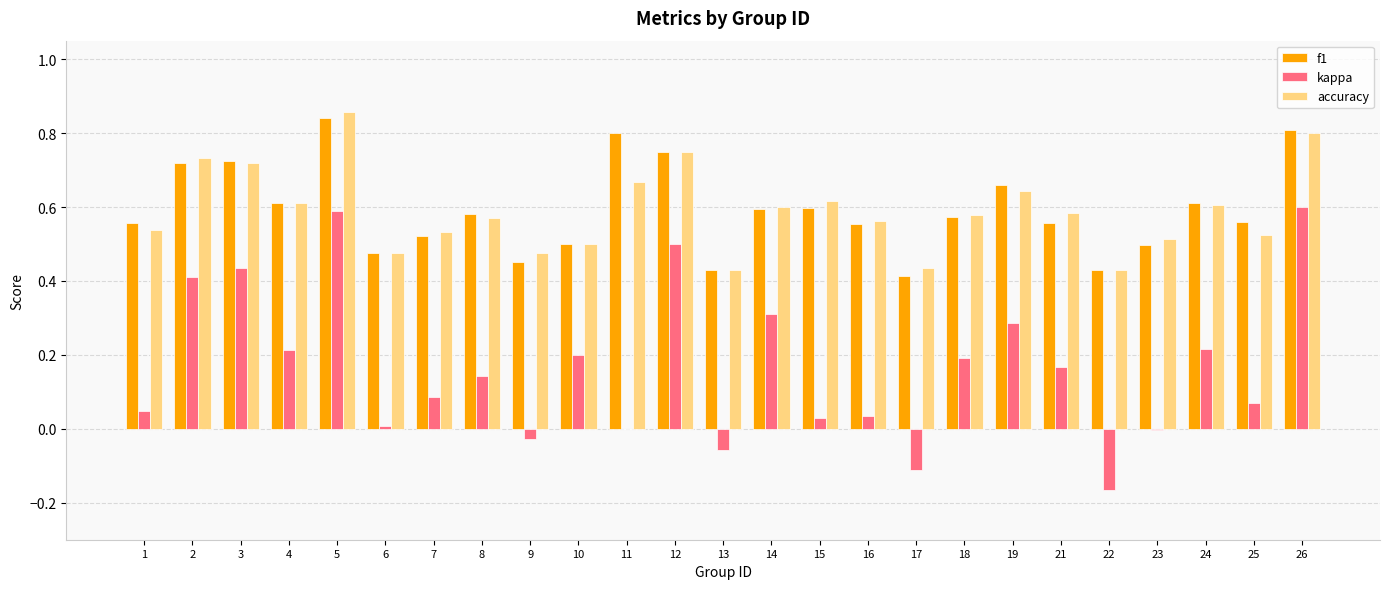

What is the sum of all accuracy values?

14.8